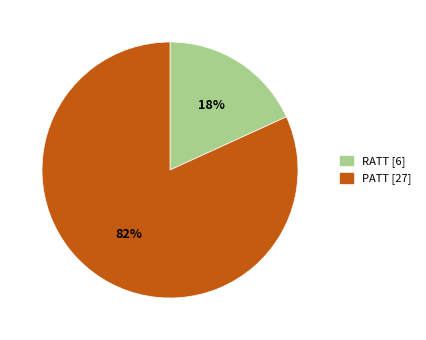

Which category accounts for the majority?

PATT